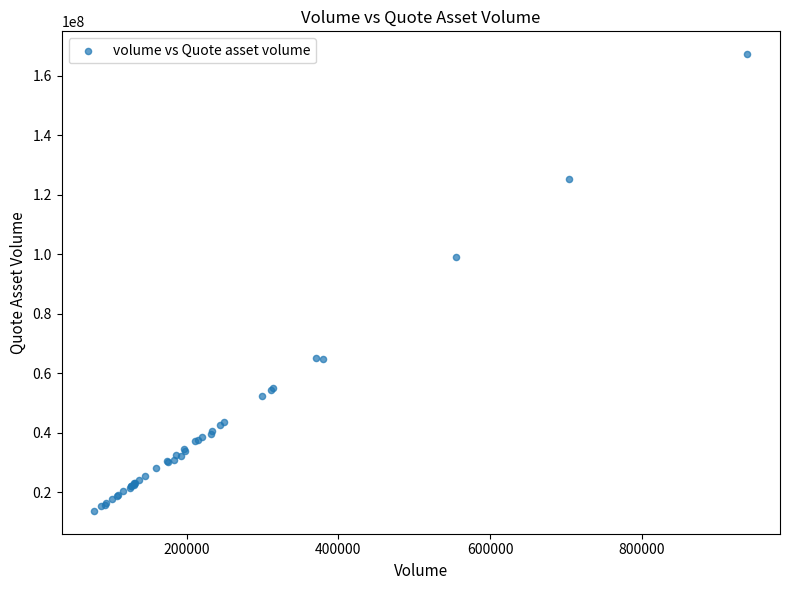

What Y value in the scatter plot is closest to 90464719?

98988146.6